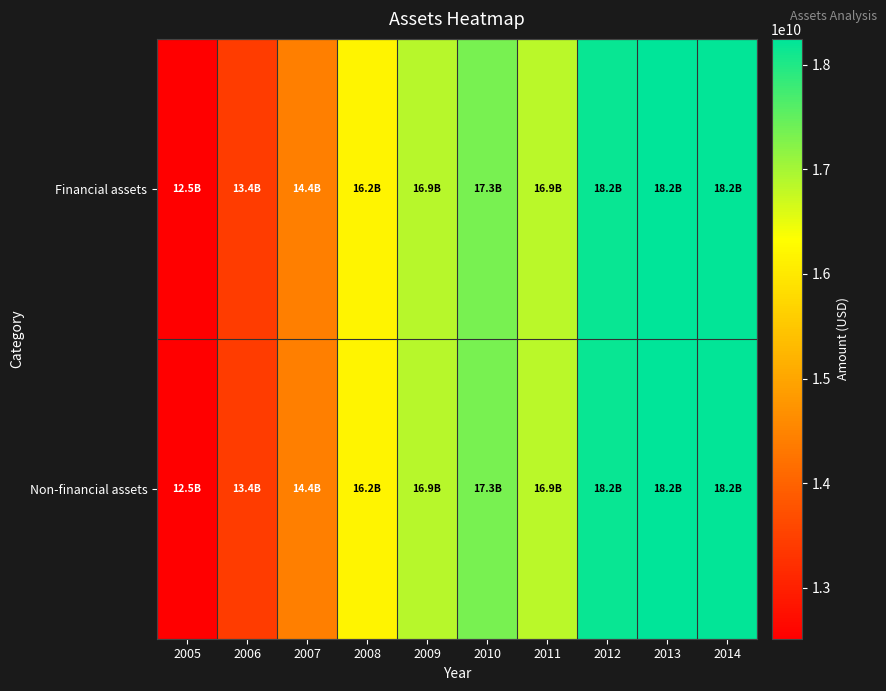

Which series has the largest range (max minus min)?

Financial assets